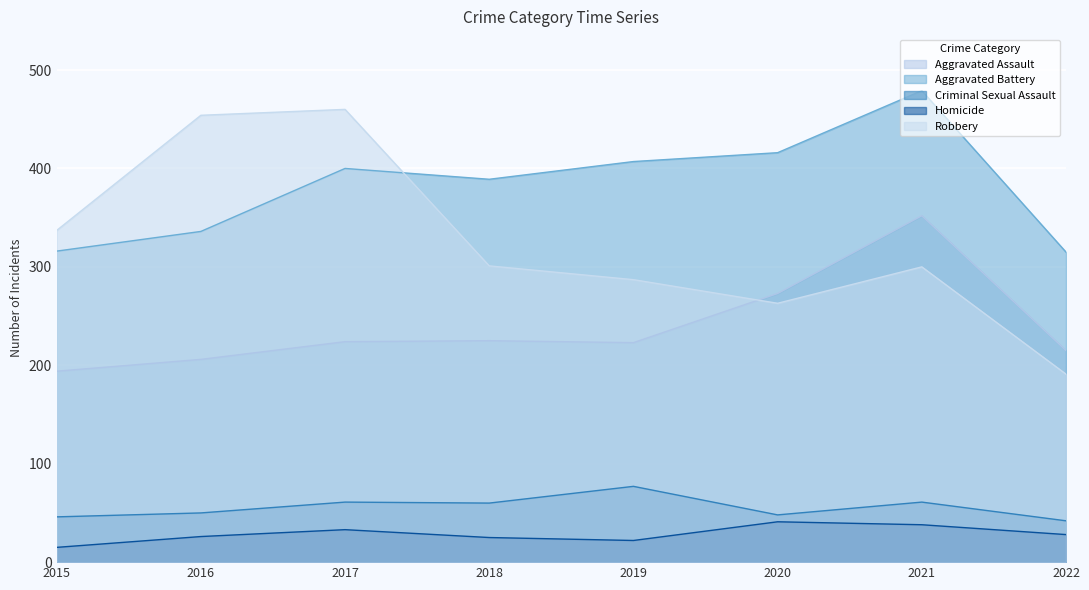

Which series has the largest total across all categories?

Aggravated Battery